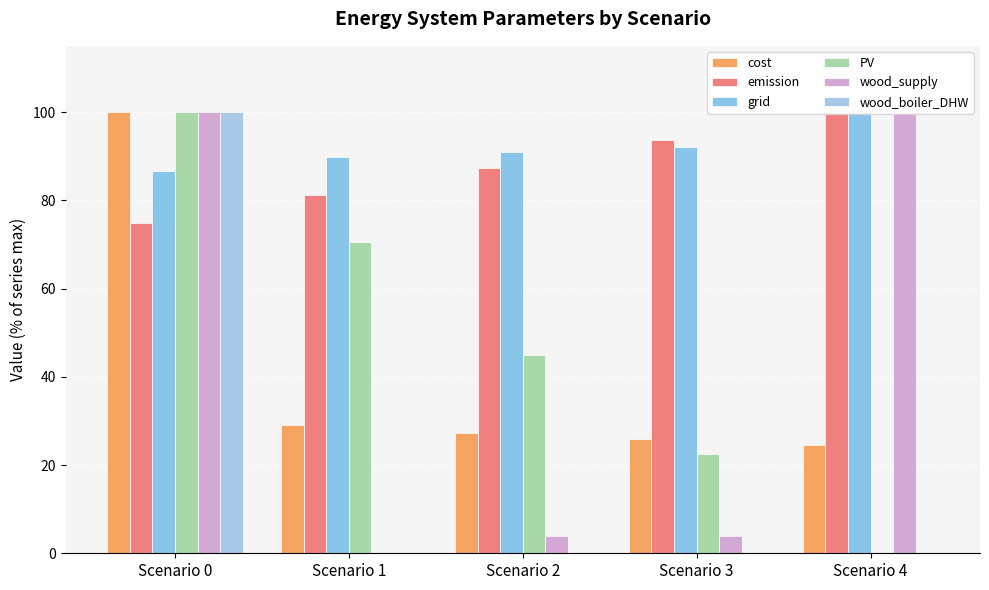

What value does the wood_supply series have at Scenario 4?

100.0